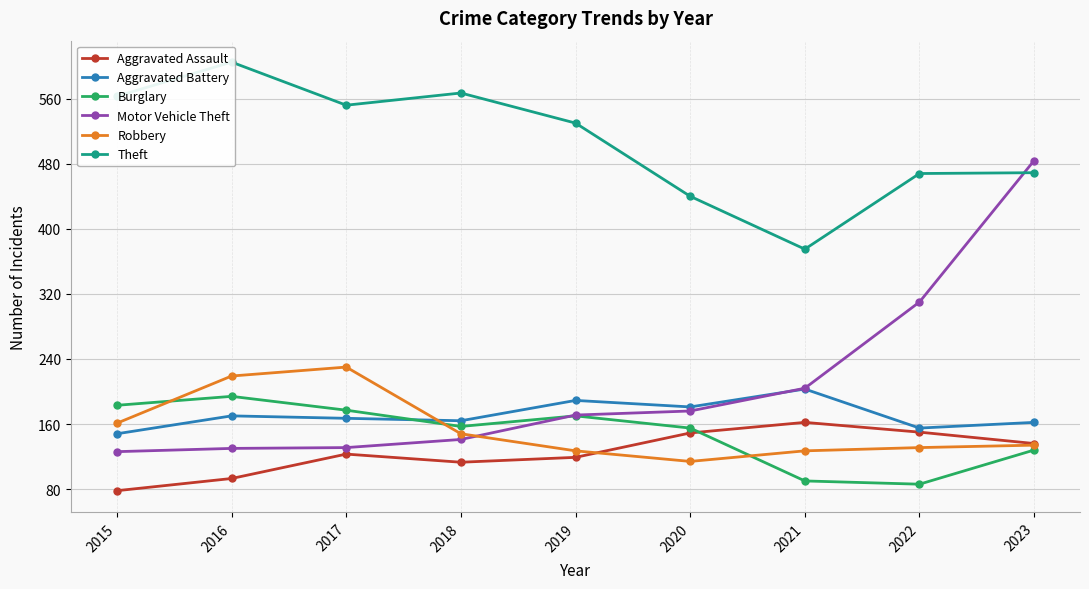

Where does the Aggravated Assault series first go above 123?

2020